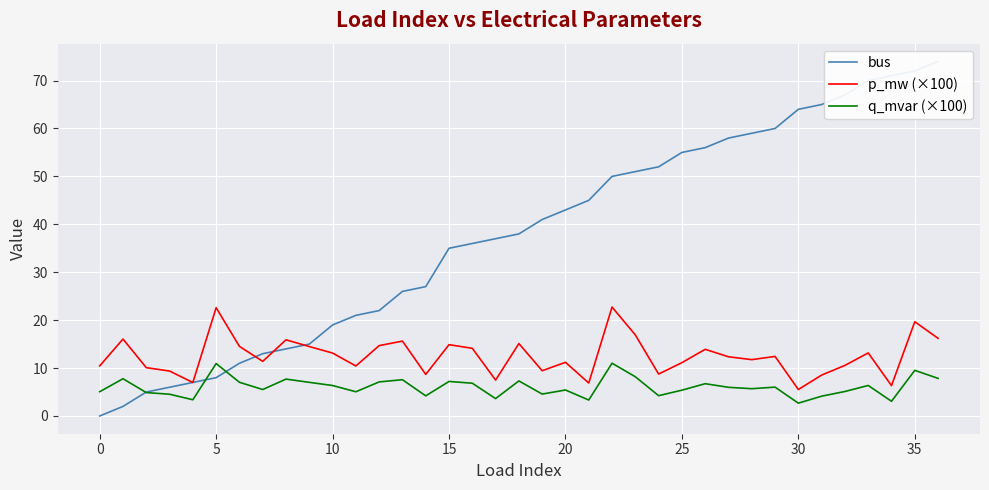

The q_mvar (×100) series shows 7.6 at 13. True or false?

True